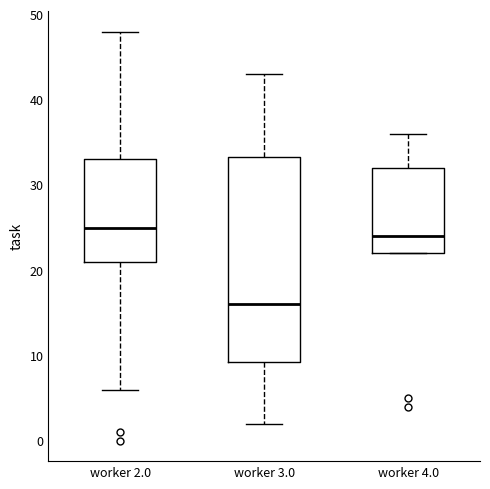

Where does the median line of the box for worker 3.0 sit on the y-axis? The values are not printed on the chart, so give them approximately, as read against the axis.

16